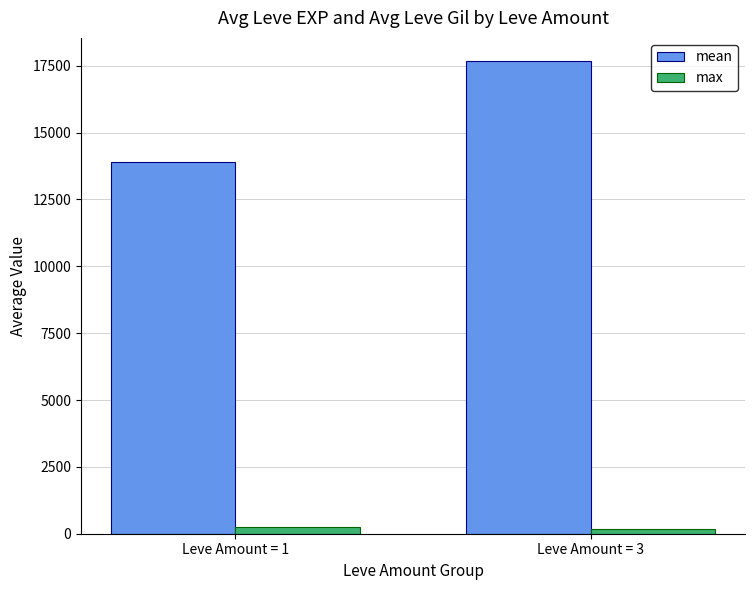

What is the sum of the max values at Leve Amount = 3 and Leve Amount = 1?

442.6